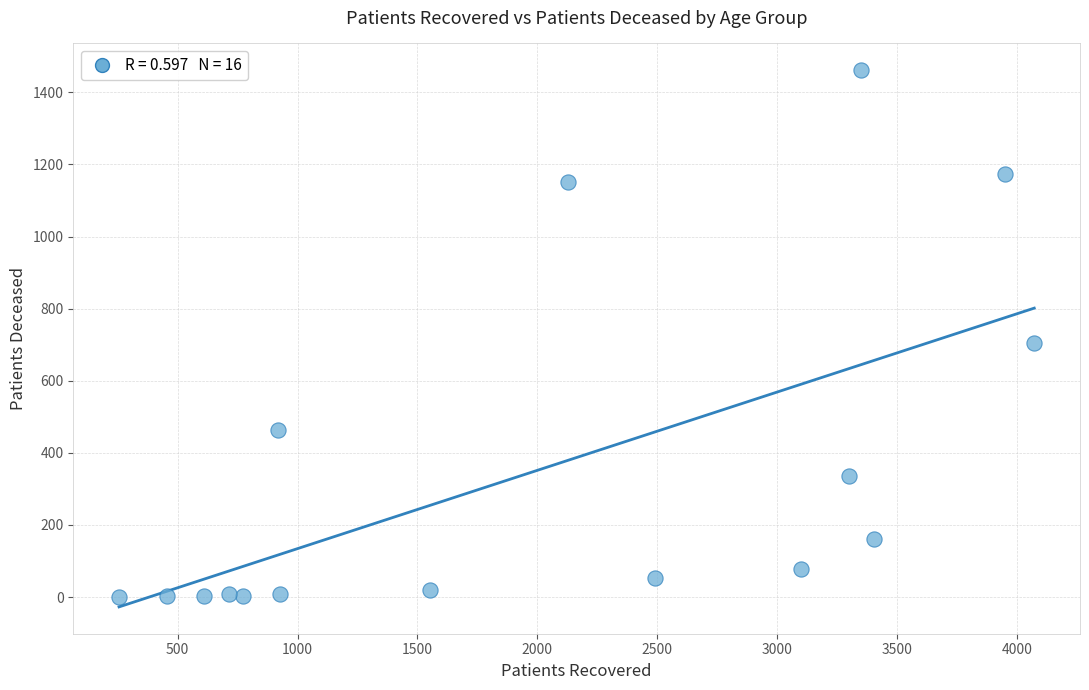

What is the range of Y values (max minus min)?

1461